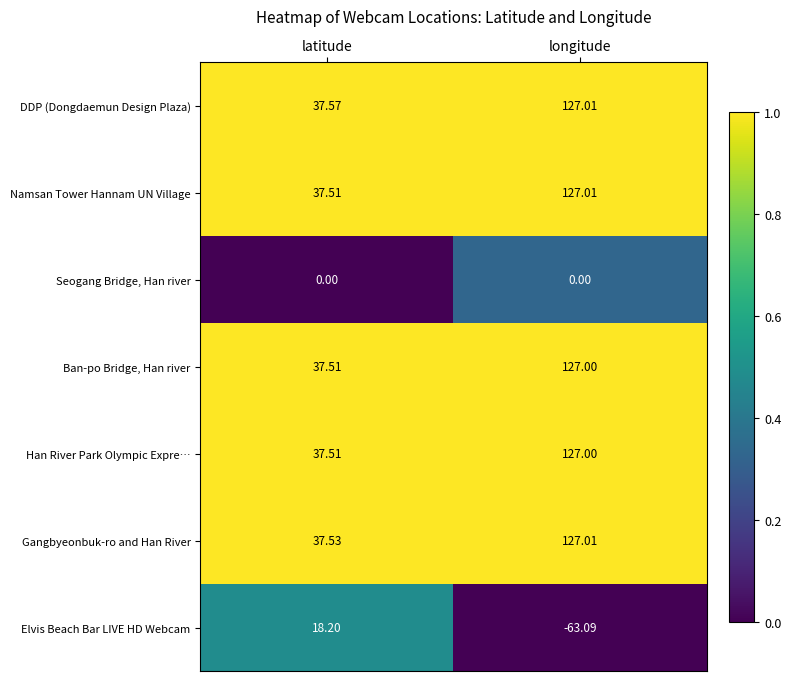

Where does the Elvis Beach Bar LIVE HD Webcam series first go above 18?

latitude